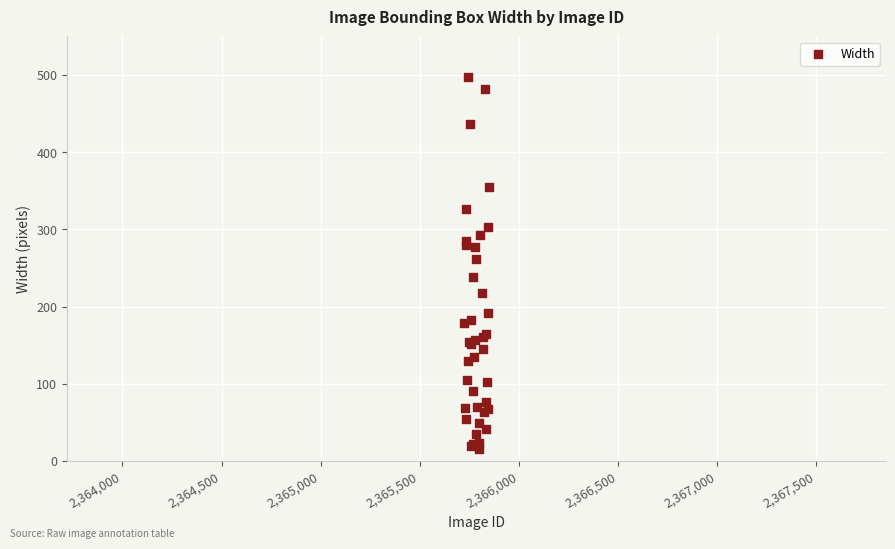

What Y value in the scatter plot is closest to 256?

262